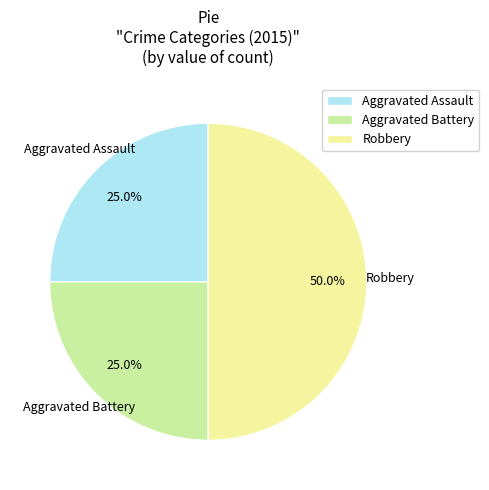

What is the largest slice in the pie chart?

Robbery